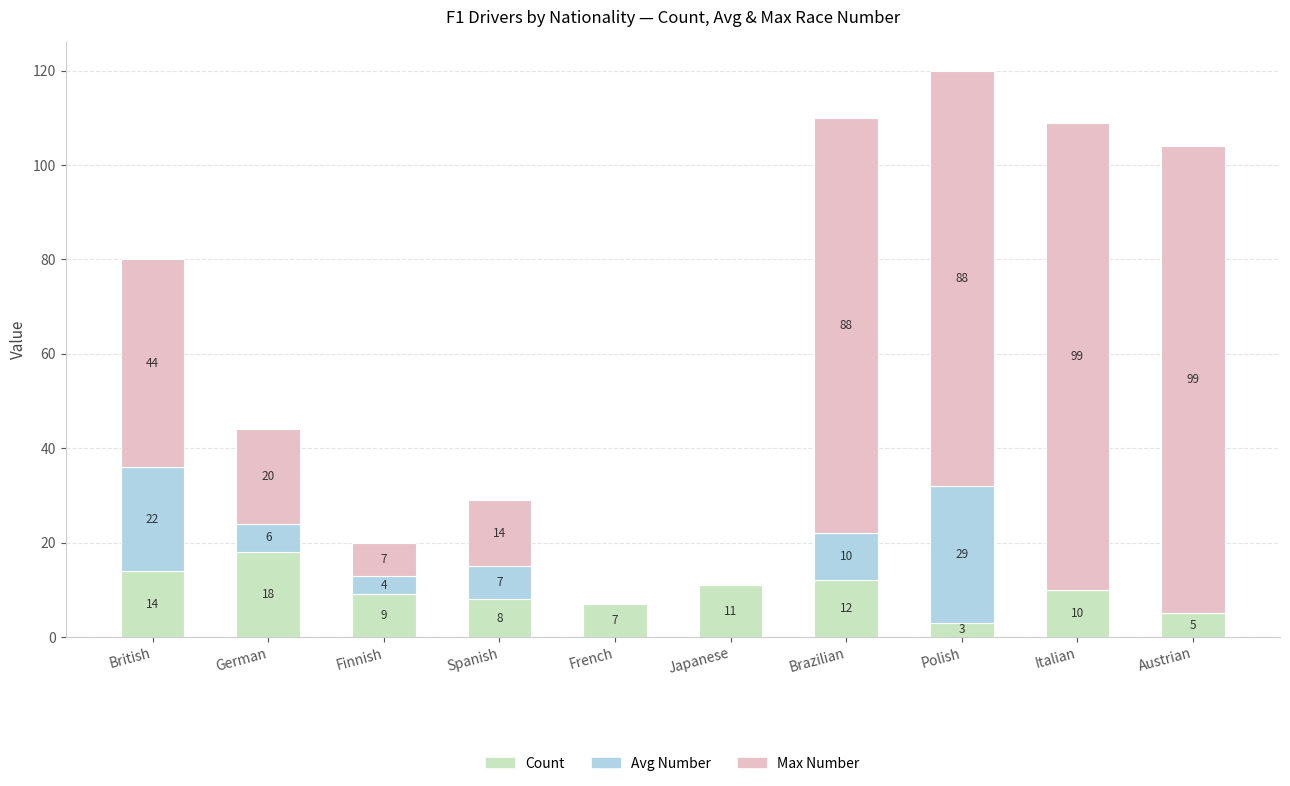

What is the highest value of the Count series?

18